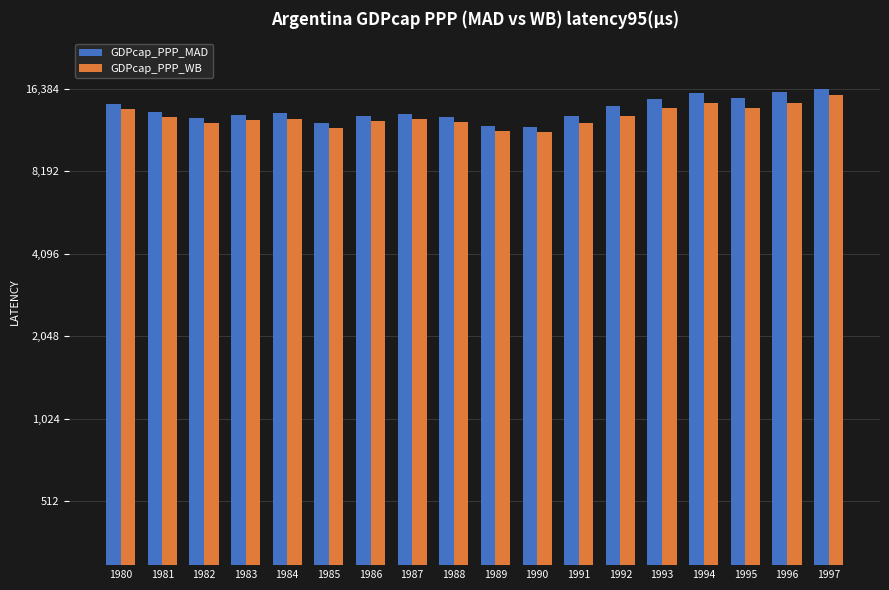

The value of GDPcap_PPP_MAD at 1992 is 20256. True or false?

False